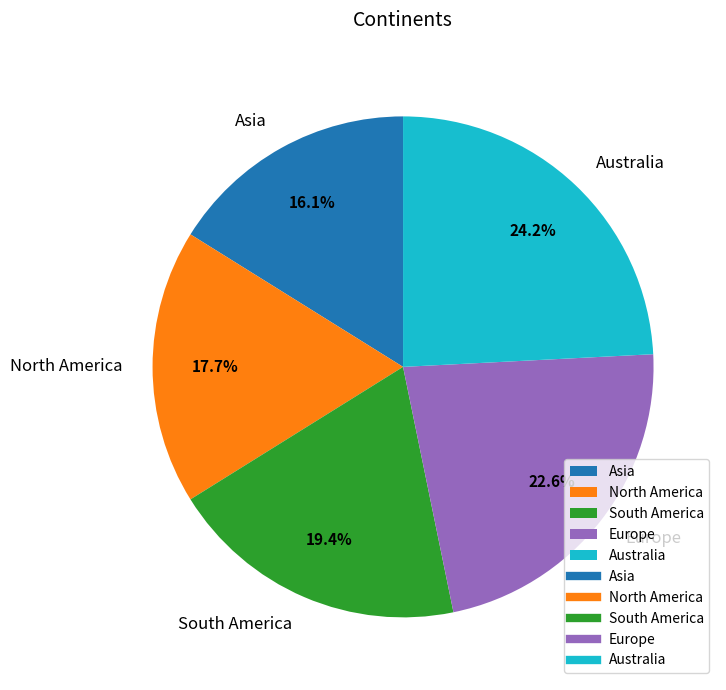

To the nearest percent, what percentage of the pie is Asia?

16%